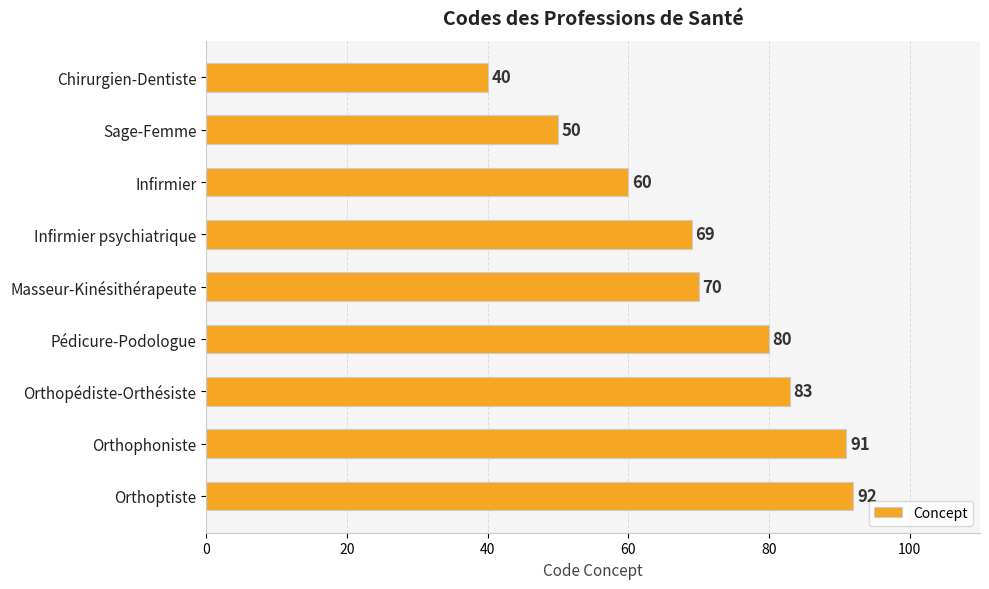

What is the label of the 2nd bar from the top?

Sage-Femme